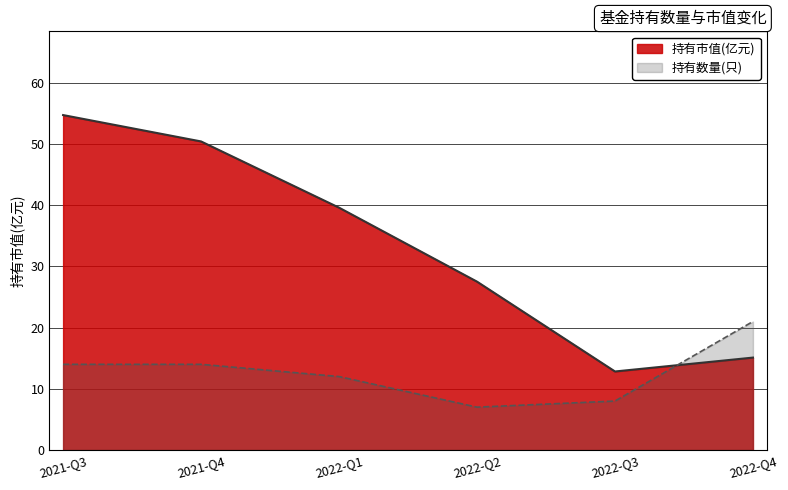

Rank the categories by 持有市值(亿元) value from highest to lowest.

2021-Q3, 2021-Q4, 2022-Q1, 2022-Q2, 2022-Q4, 2022-Q3